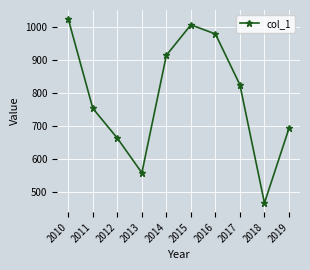

Approximately how many times larger is the value at 2014 compared to 2012?

1.4